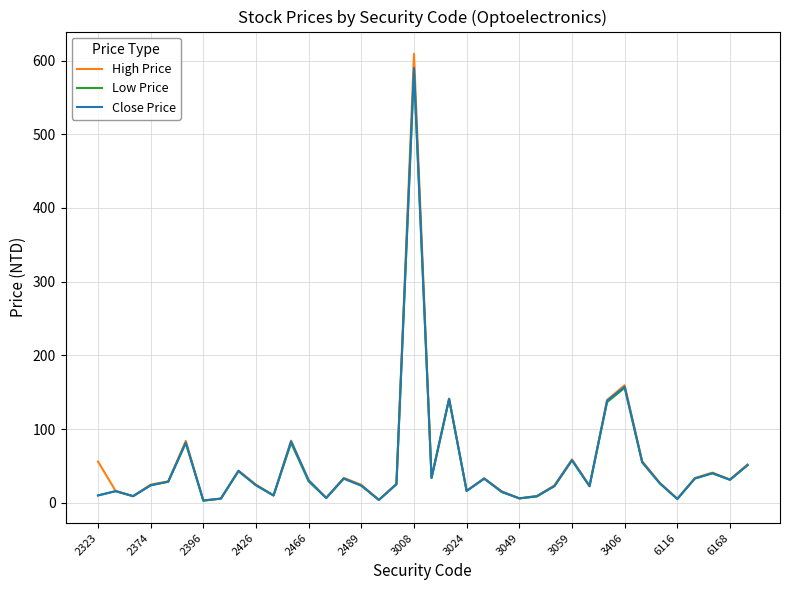

Which series has the largest range (max minus min)?

High Price